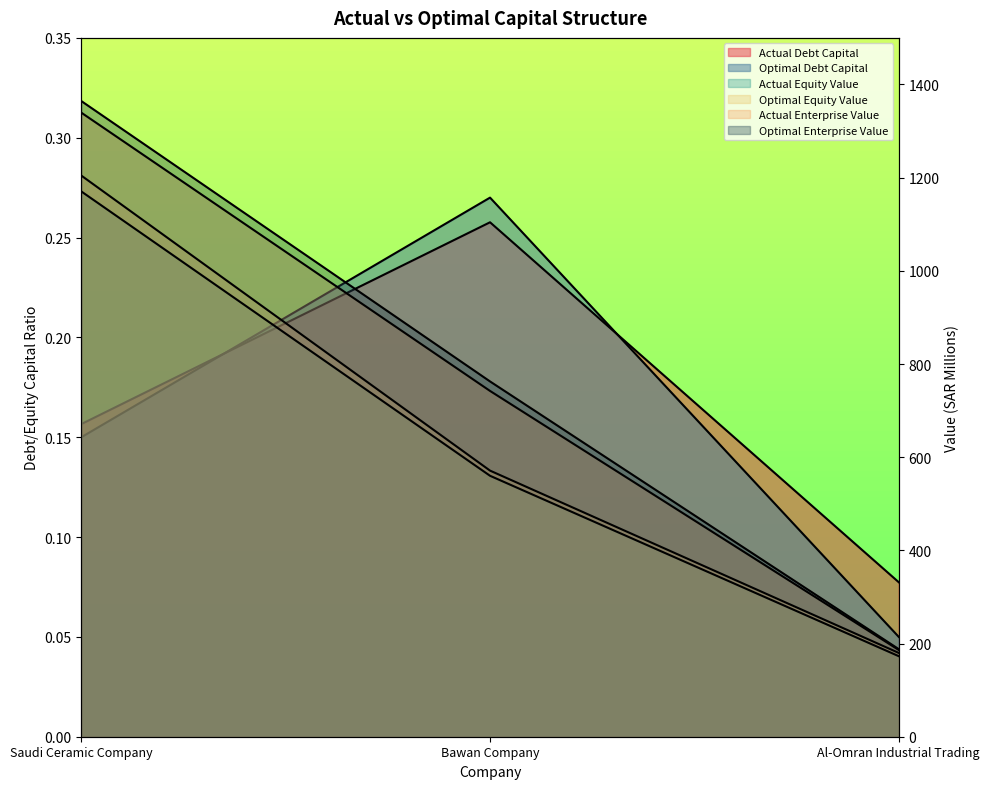

How many optimal_debt_capital values are between 0 and 1?

3